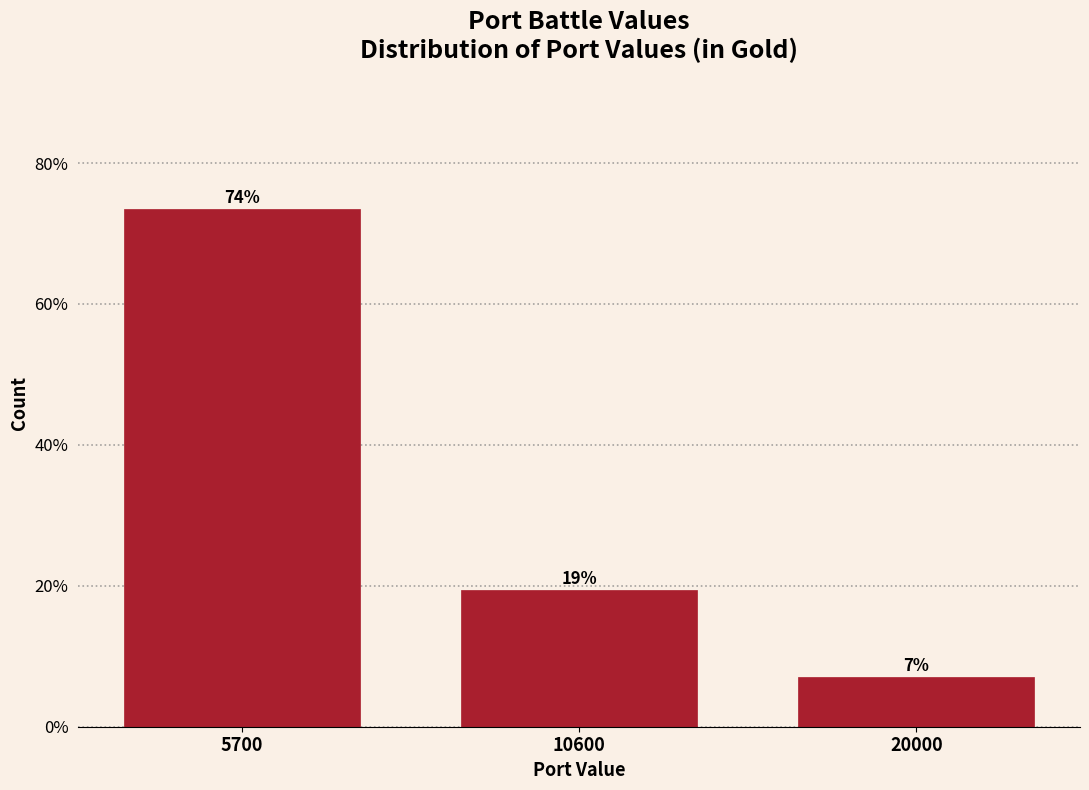

How many bars are there in total?

3